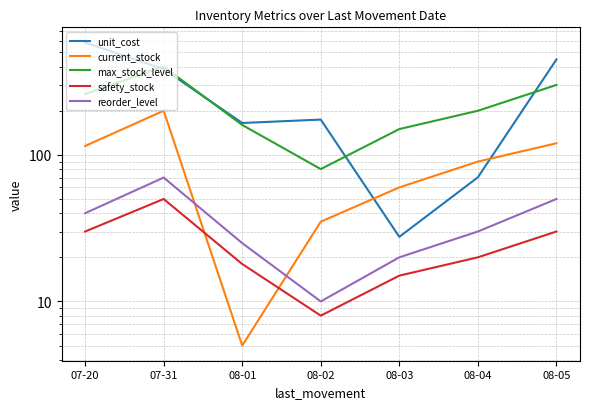

Reading left to right, list all the values displayed in this chart.

unit_cost: 07-20=584.6	07-31=385.1	08-01=165.0	08-02=174.1	08-03=27.6	08-04=70.3	08-05=447.5
current_stock: 07-20=115.0	07-31=200.0	08-01=5.0	08-02=35.0	08-03=60.0	08-04=90.0	08-05=120.0
max_stock_level: 07-20=260.0	07-31=400.0	08-01=160.0	08-02=80.0	08-03=150.0	08-04=200.0	08-05=300.0
safety_stock: 07-20=30.0	07-31=50.0	08-01=18.0	08-02=8.0	08-03=15.0	08-04=20.0	08-05=30.0
reorder_level: 07-20=40.0	07-31=70.0	08-01=25.0	08-02=10.0	08-03=20.0	08-04=30.0	08-05=50.0